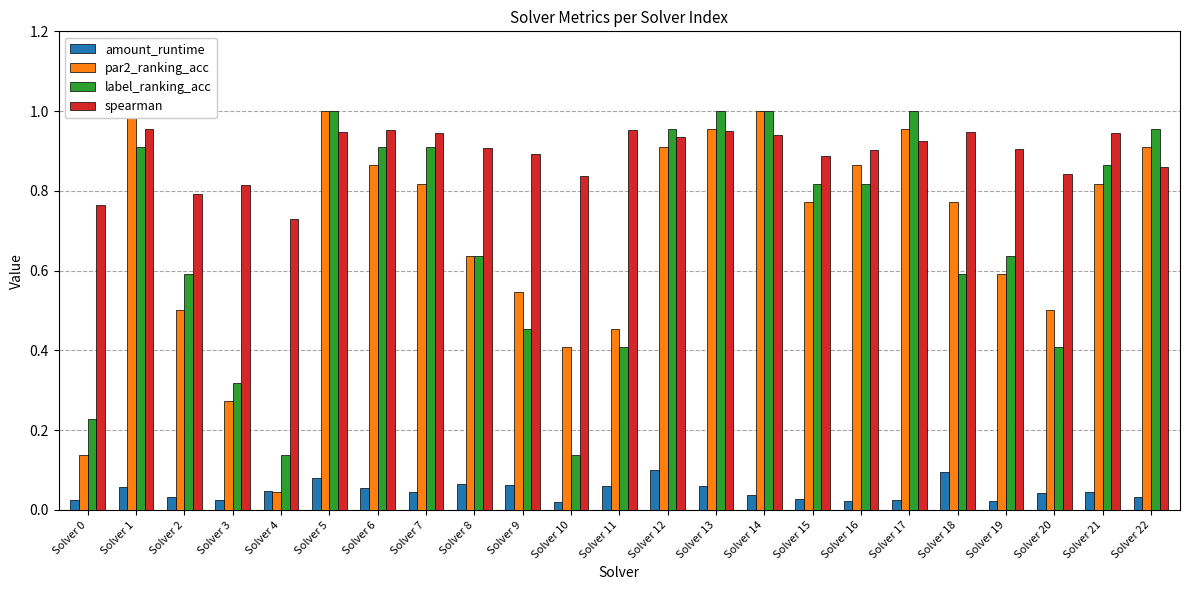

How many bars are there in each group?

4